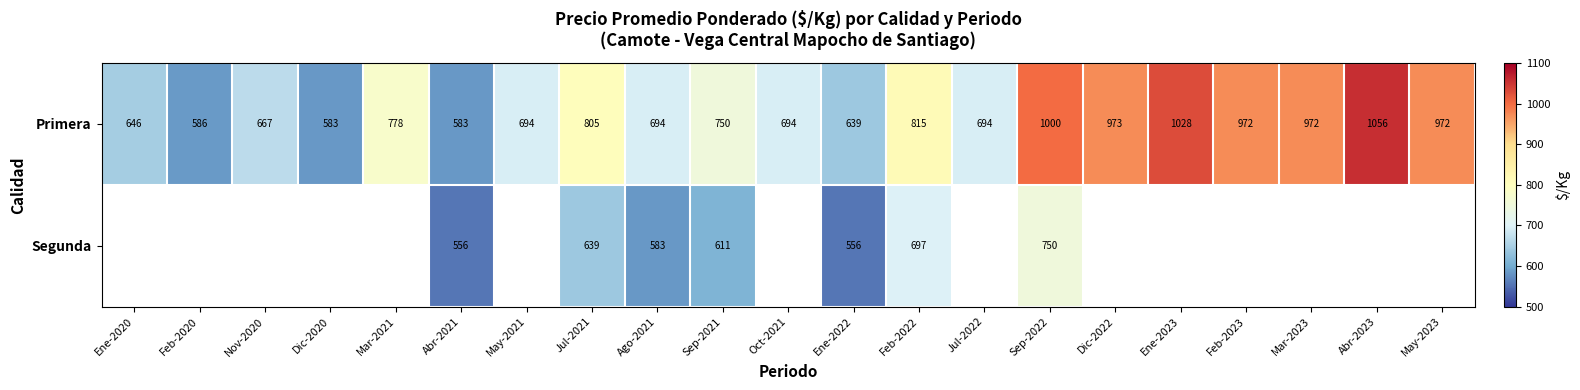

Which series changed the most between Abr-2021 and Ene-2022?

Primera